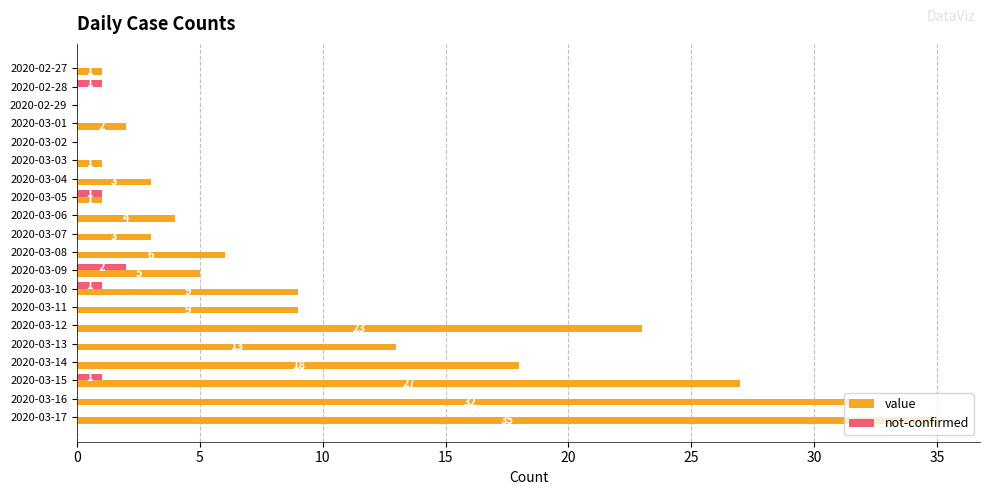

What is the sum of all not-confirmed values?

6